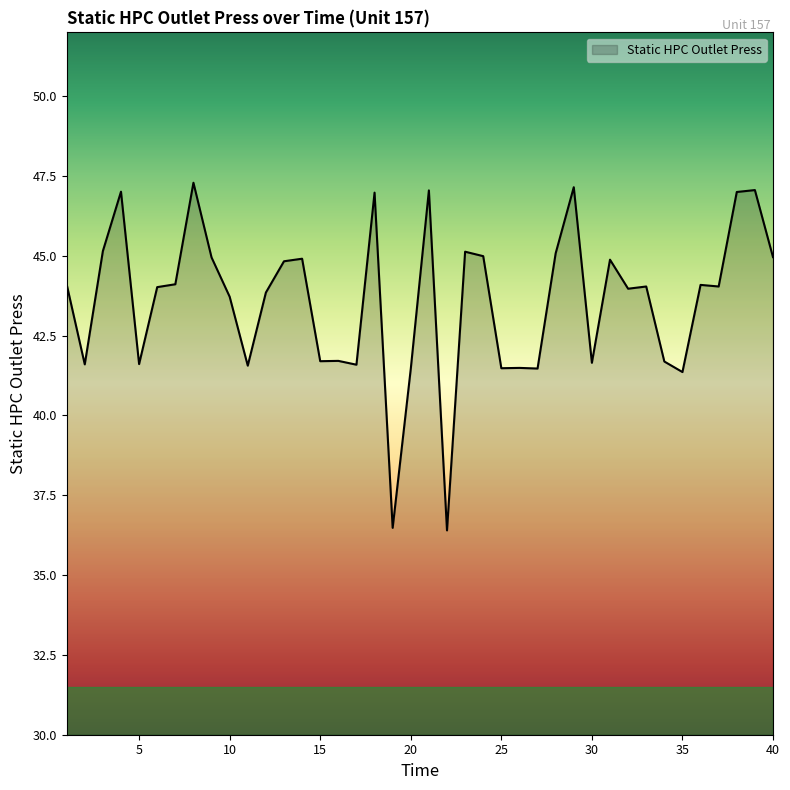

What is the difference between the maximum and minimum values?

10.9